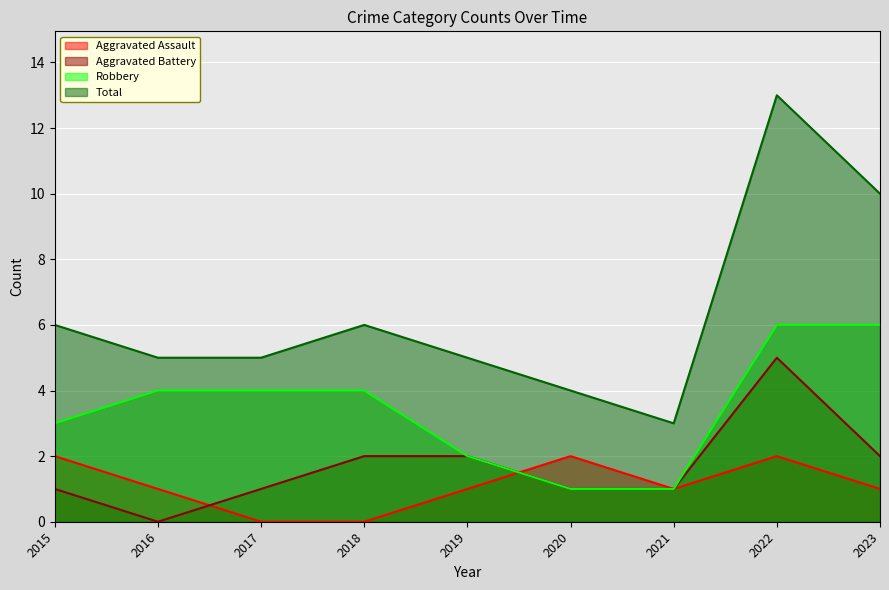

True or false: Robbery and Aggravated Battery cross at least once.

False